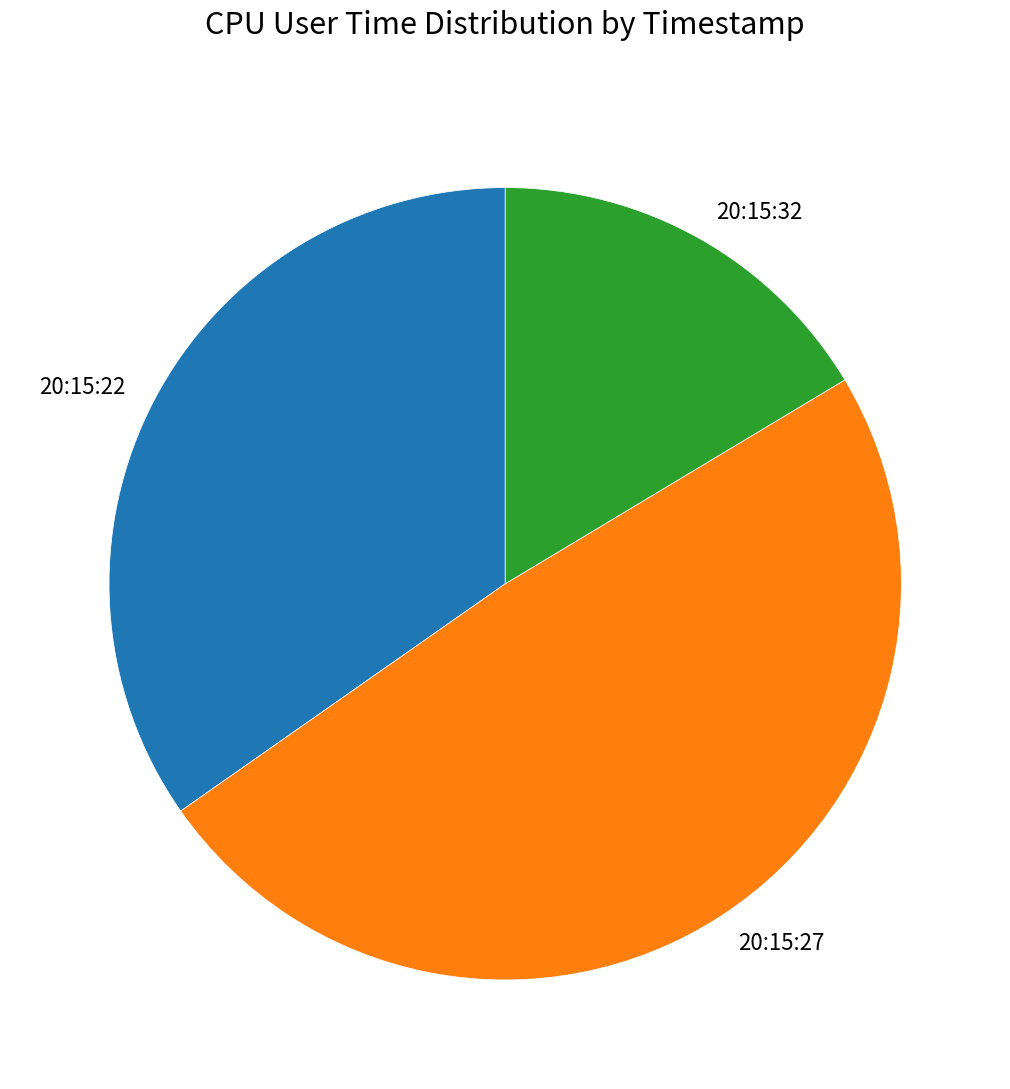

Which slice is the smallest?

20:15:32